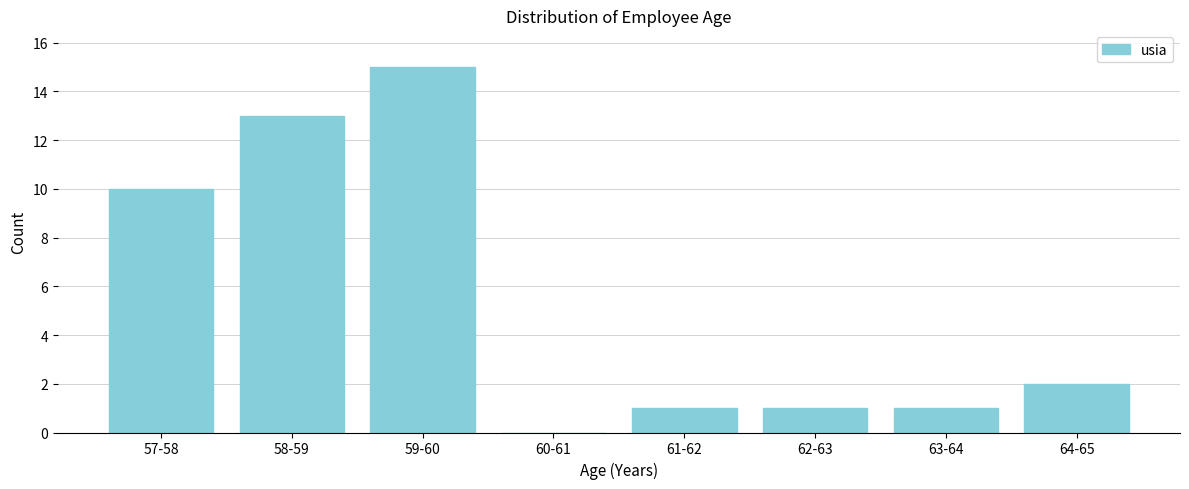

Reading right to left, what are all the values shown in this chart?

64-65=2	63-64=1	62-63=1	61-62=1	60-61=0	59-60=15	58-59=13	57-58=10